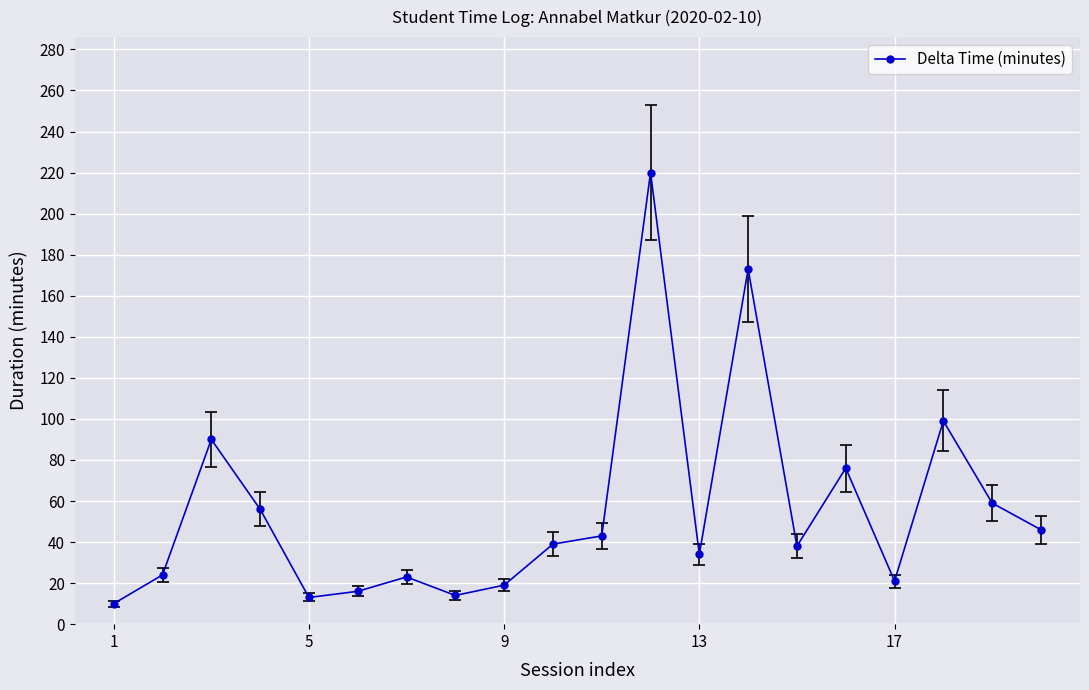

What is the sum of all values?

1113